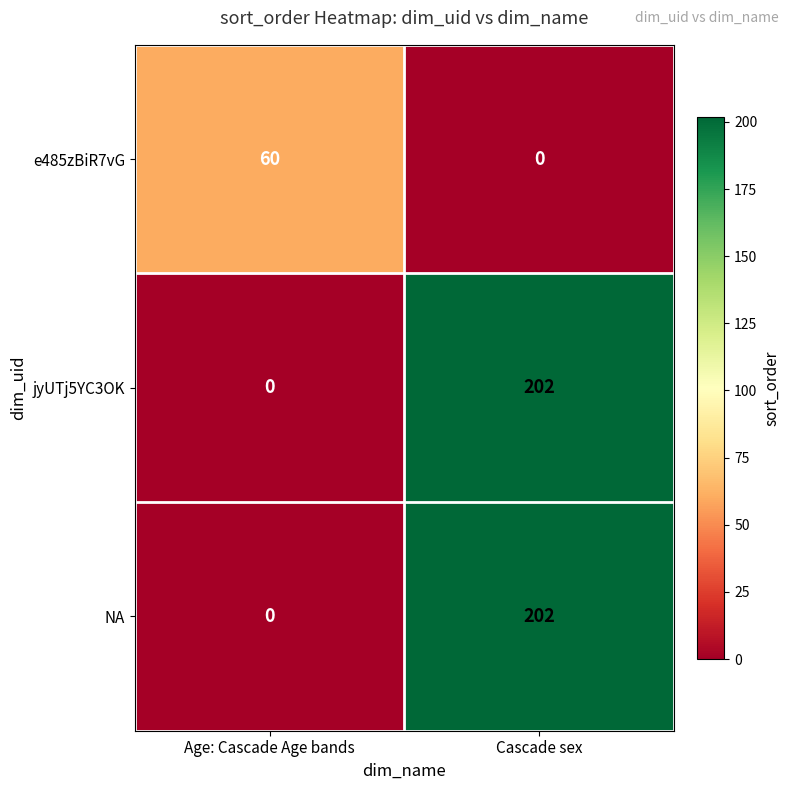

What is the sum of all e485zBiR7vG values?

60